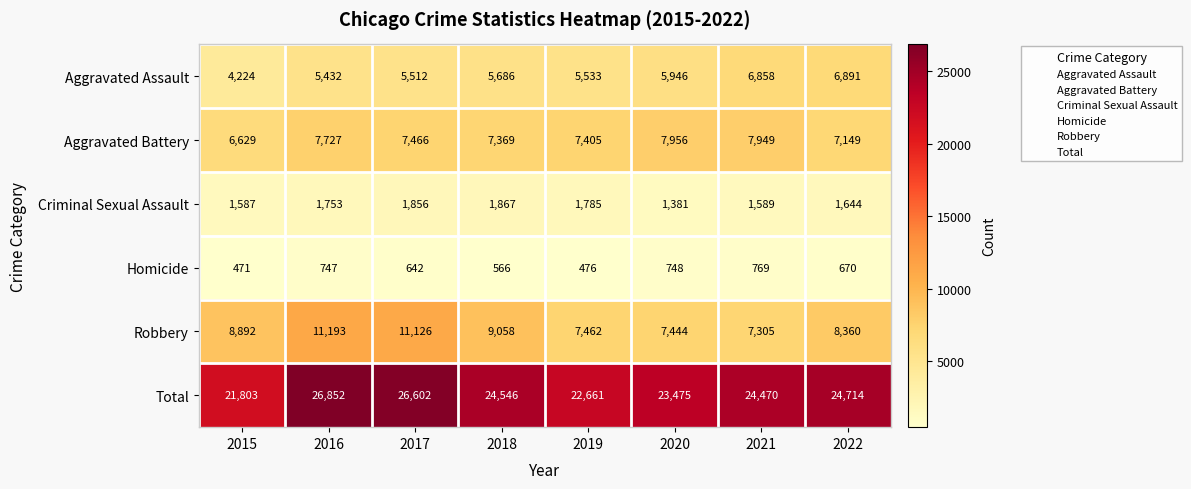

Which series has the largest range (max minus min)?

Total